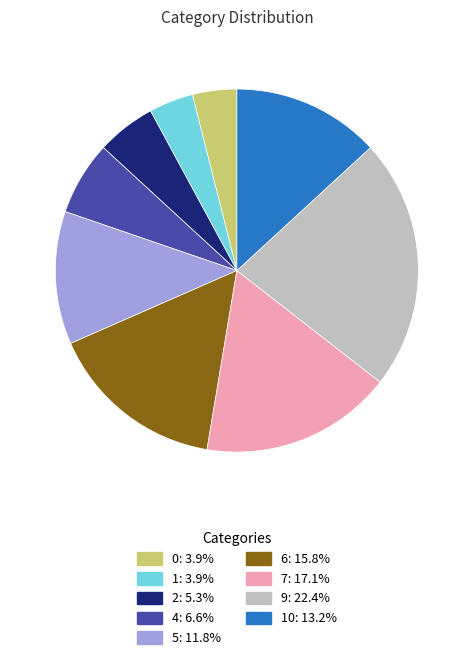

Is there a majority slice in this chart?

No